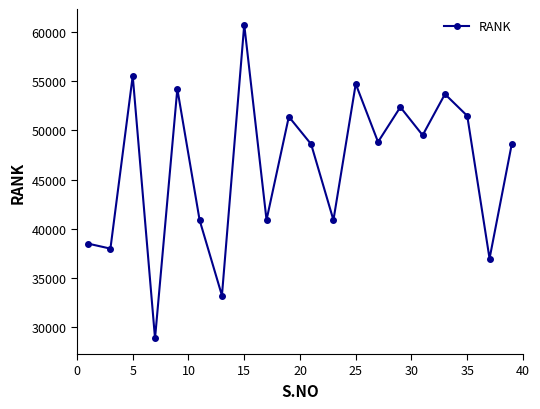

What is the sum of all values?

928106